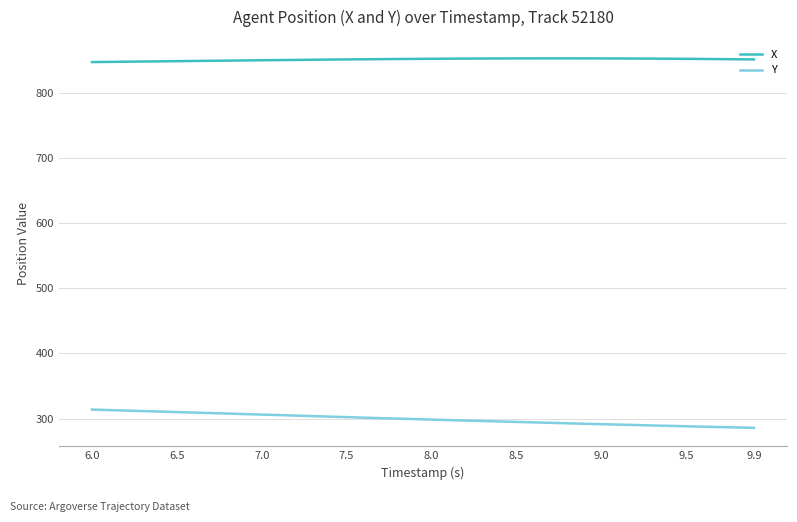

Rank the series by their average value, from lowest to highest.

Y, X